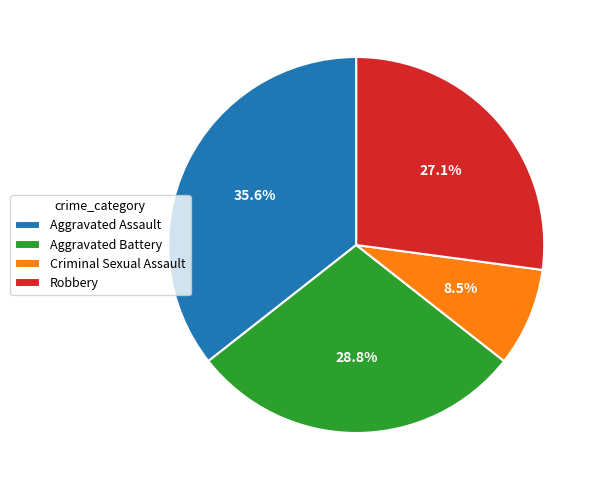

What is the ratio of the value at Aggravated Assault to the value at Robbery?

1.3